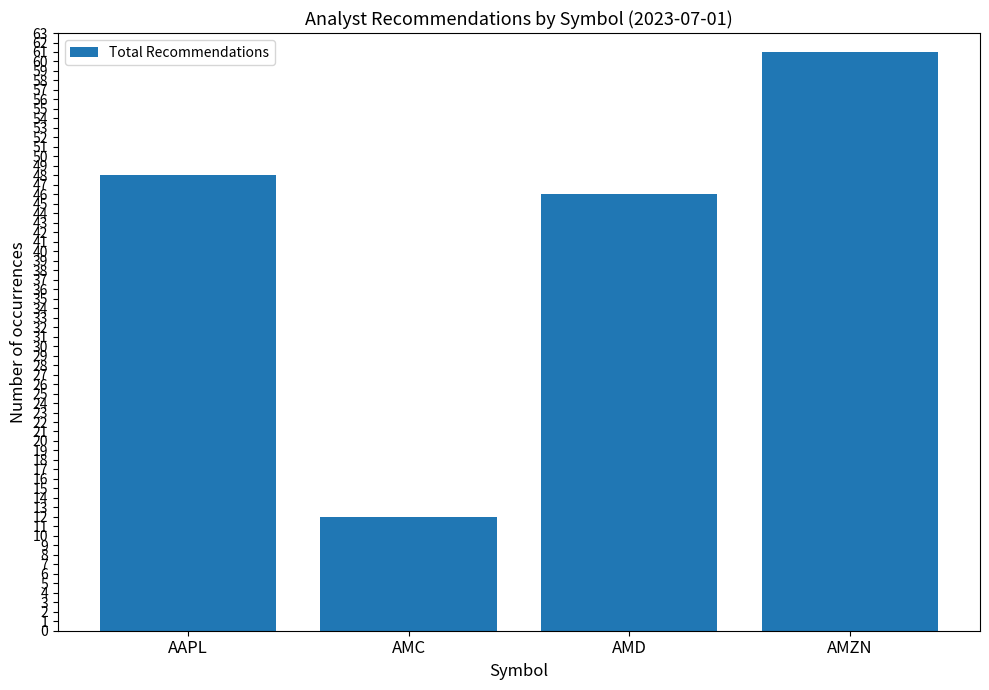

At which category does the chart reach its peak across all series?

AMZN